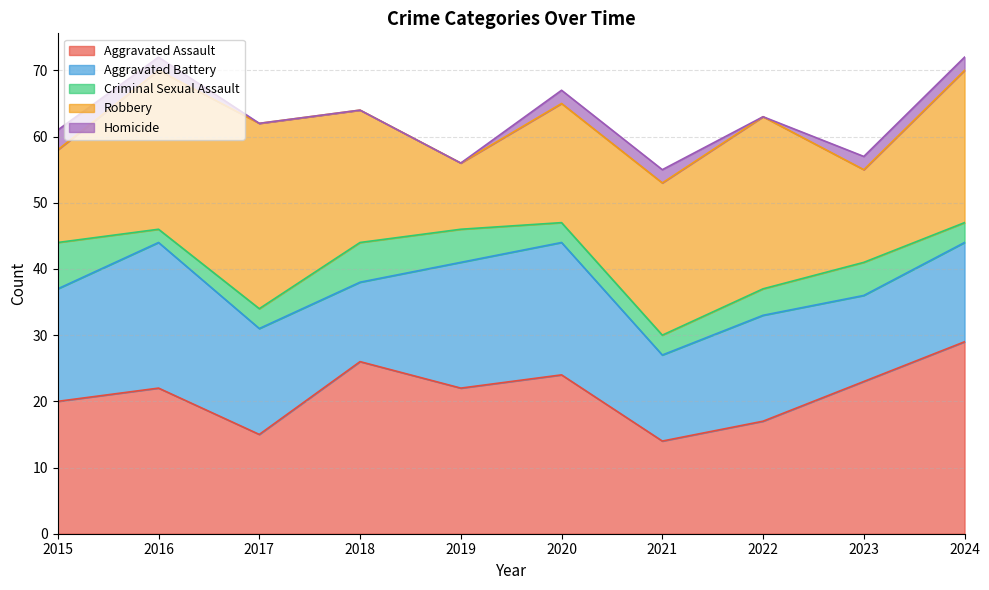

What is the value of the Homicide point at the 2nd from the left?

2